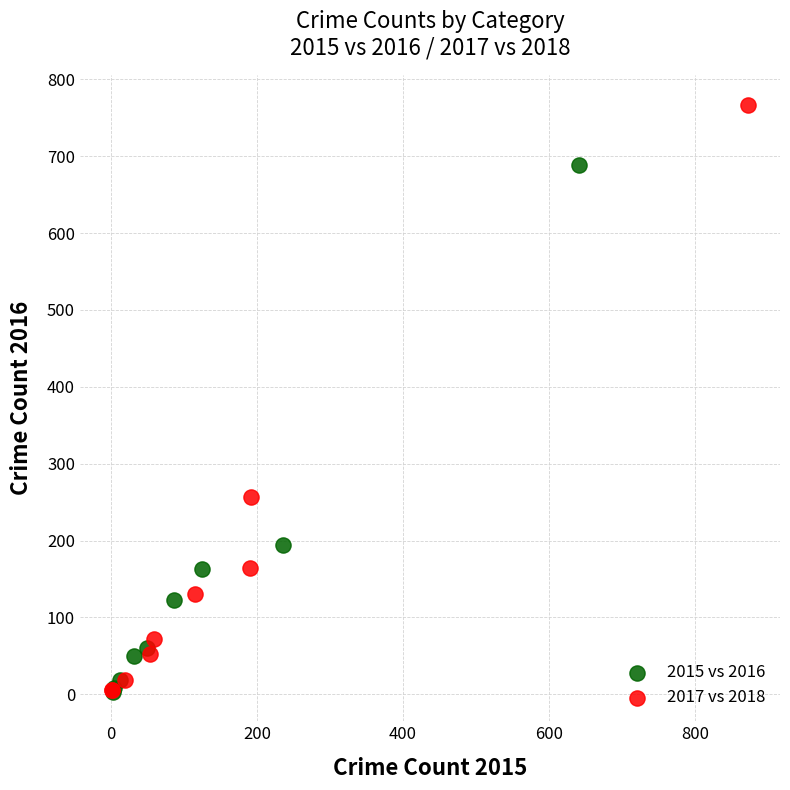

Which series has the widest spread of Y values?

2017 vs 2018